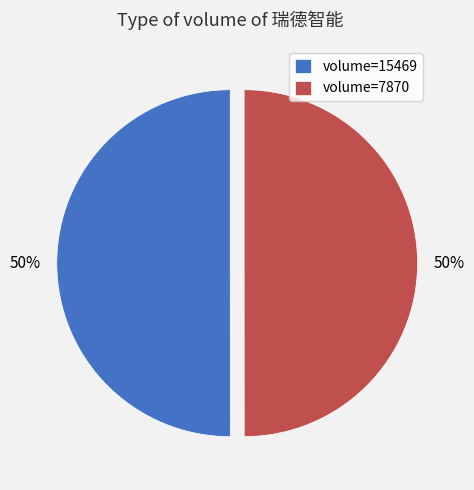

How many slices are in this pie chart?

2